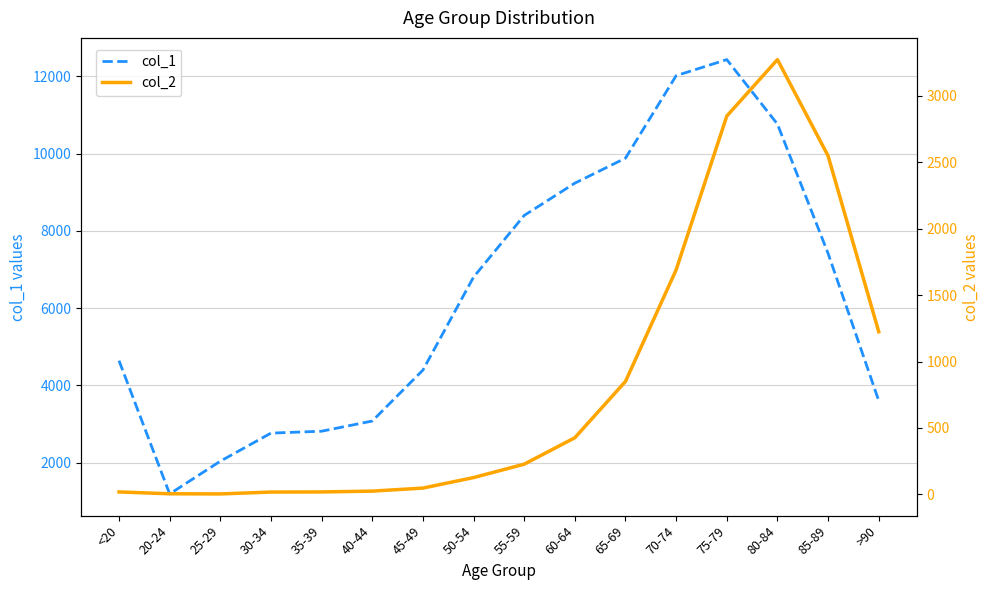

At which label does col_2 reach its minimum?

25-29